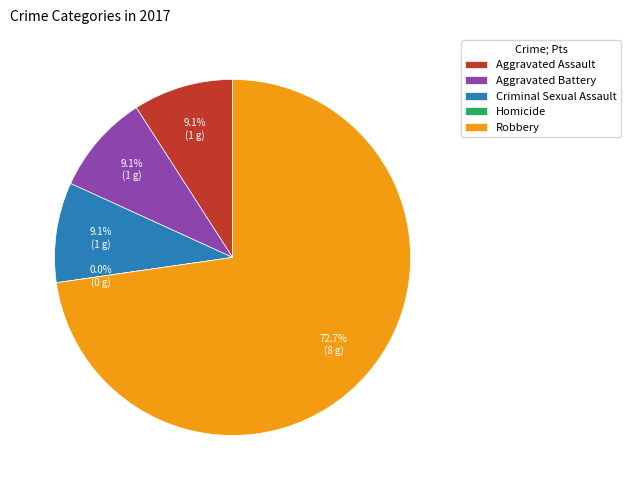

Does any single category account for the majority?

Yes